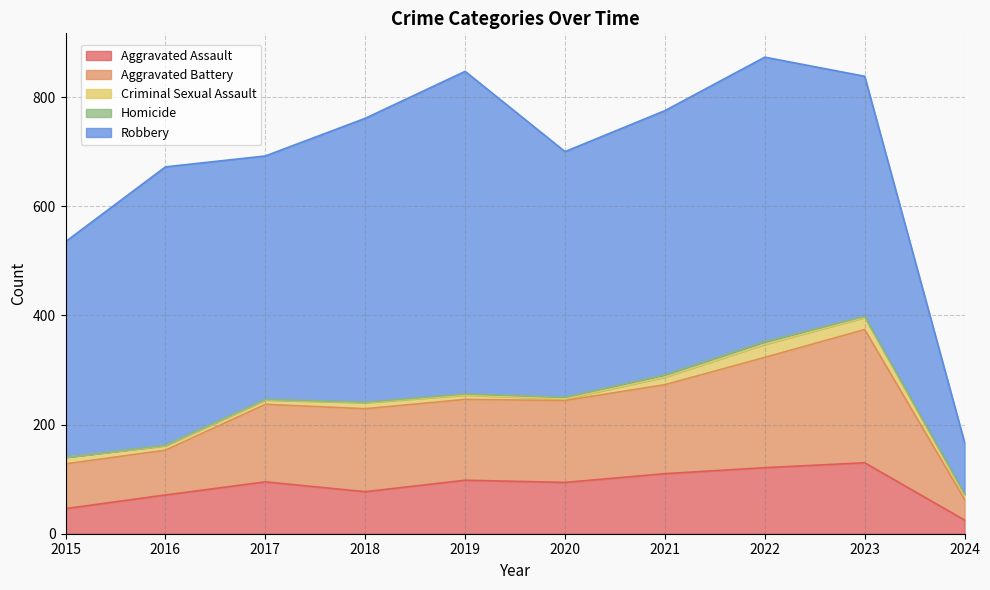

List the labels in order of Criminal Sexual Assault value, largest first.

2022, 2023, 2021, 2015, 2018, 2016, 2017, 2019, 2024, 2020